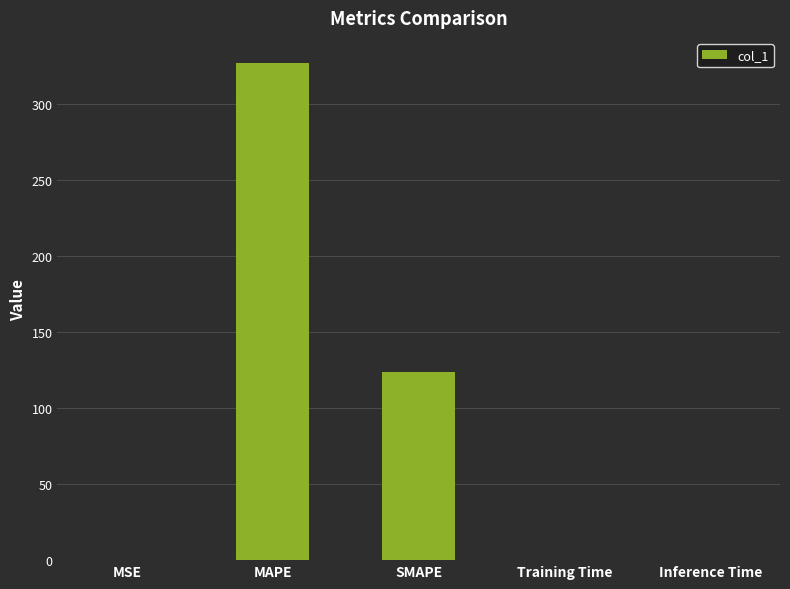

Count the number of data series in this chart.

1